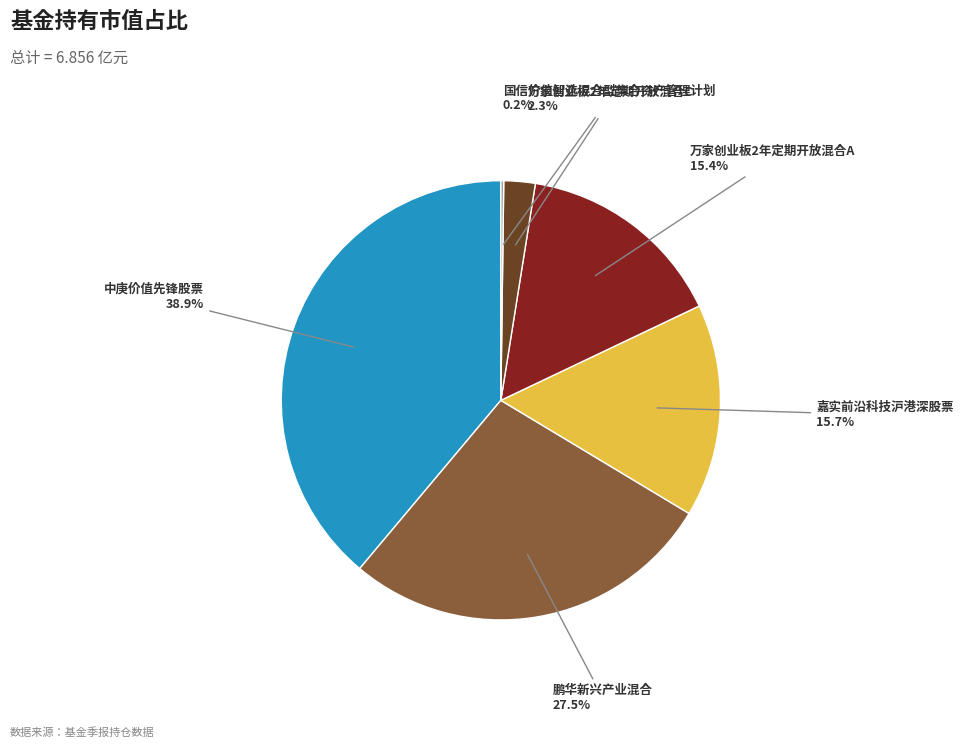

Is there a majority slice in this chart?

No